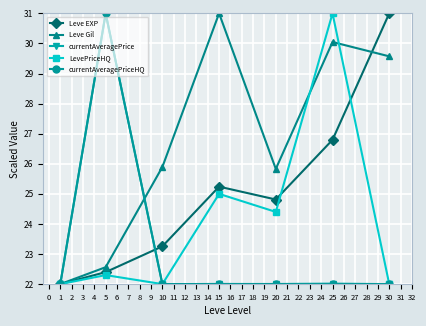

Which category has the highest value in the currentAveragePrice series?

5